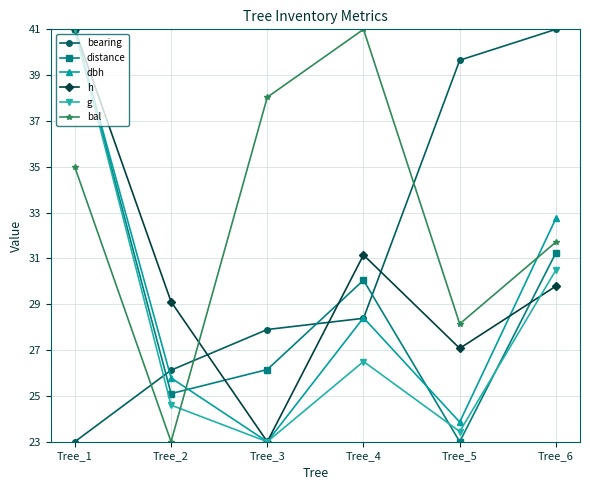

Which series changed the most between Tree_3 and Tree_6?

bearing